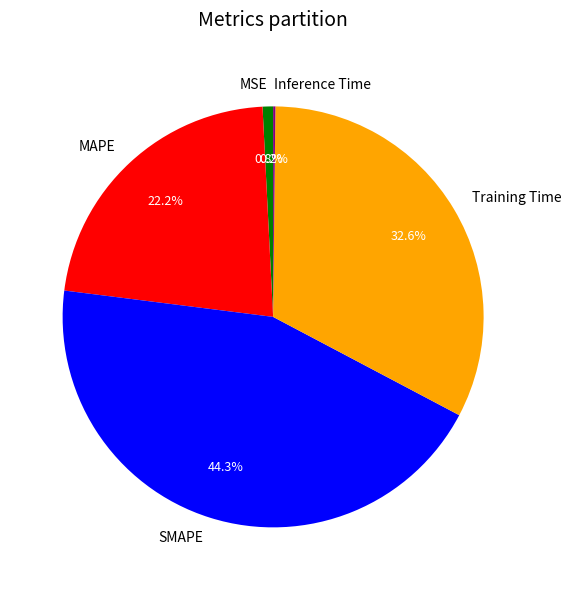

Do MAPE and MSE together represent more than half of the pie?

No